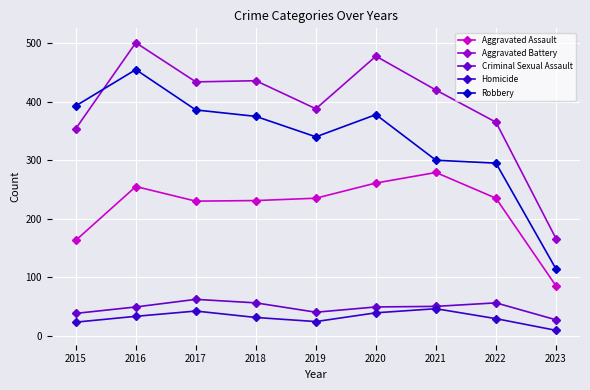

What is the value of the Robbery point at the 2nd from the left?

455